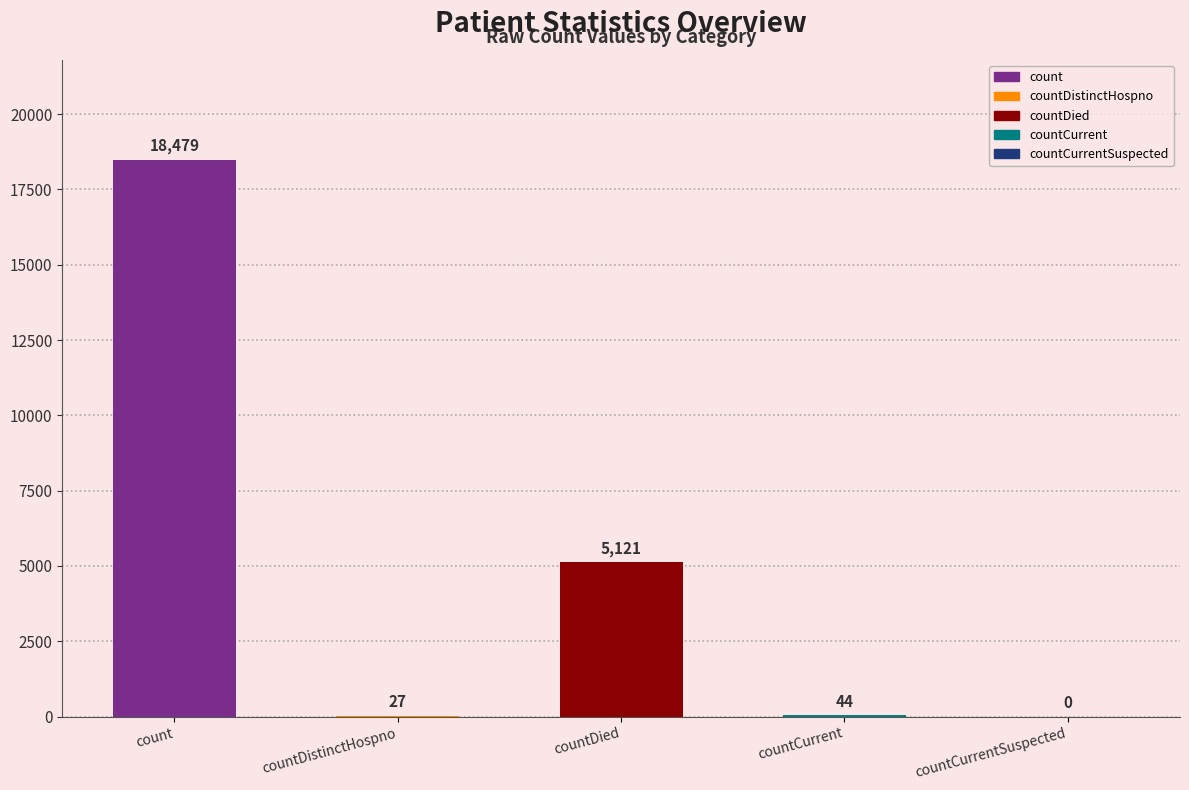

Are the bars grouped side by side (vs. stacked)?

No